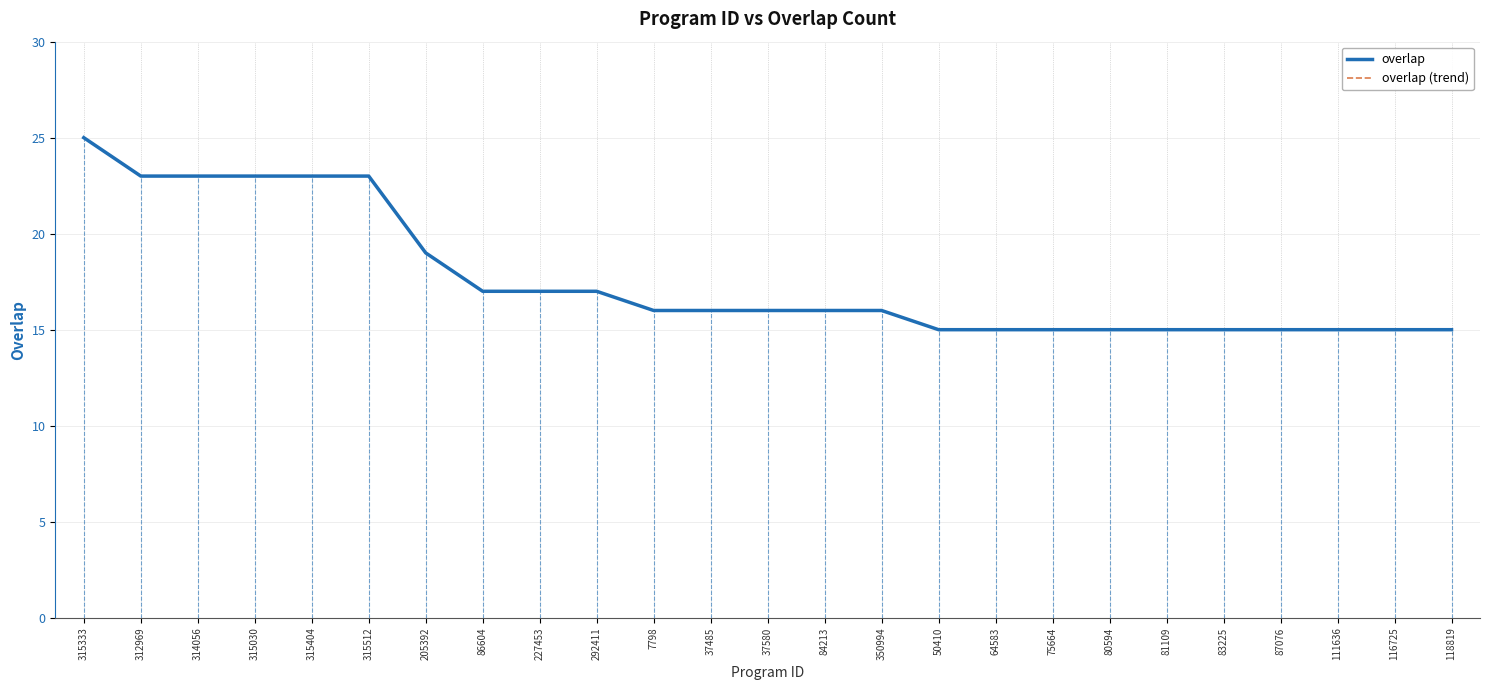

At which label is overlap (trend) closest to 20?

205392